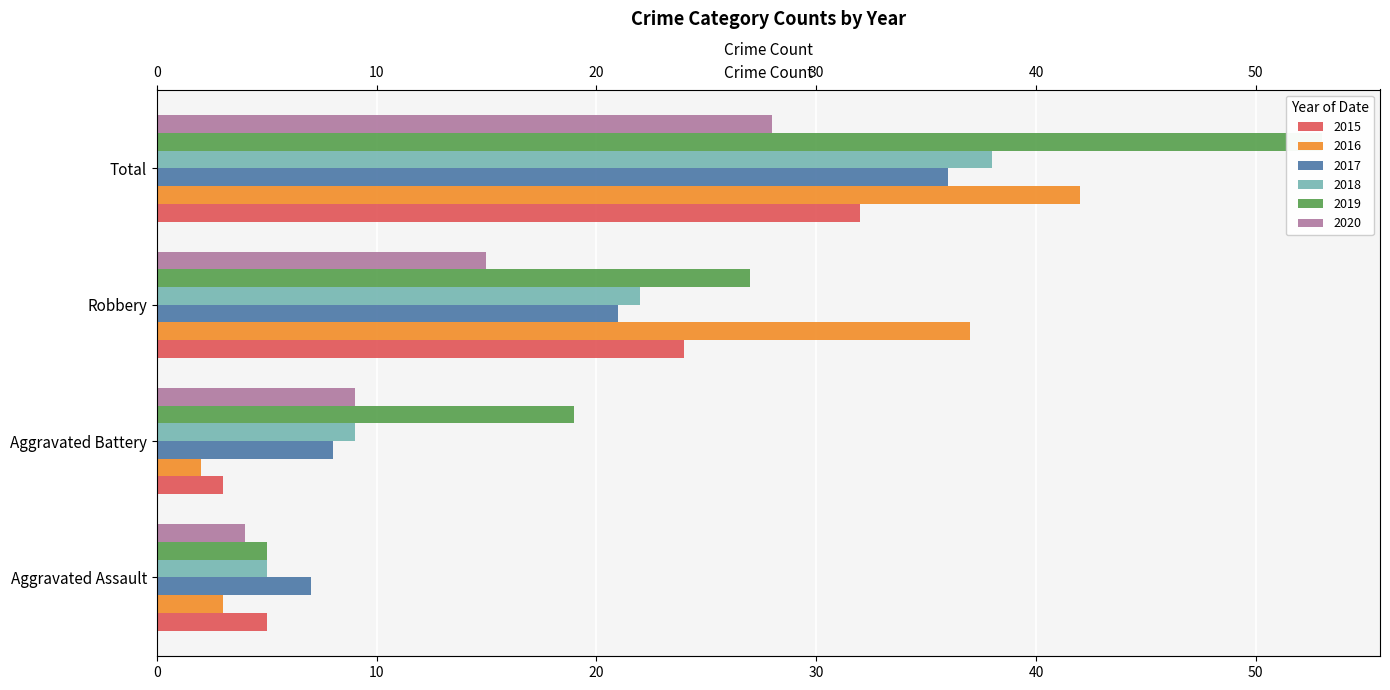

What is the sum of all 2018 values?

74